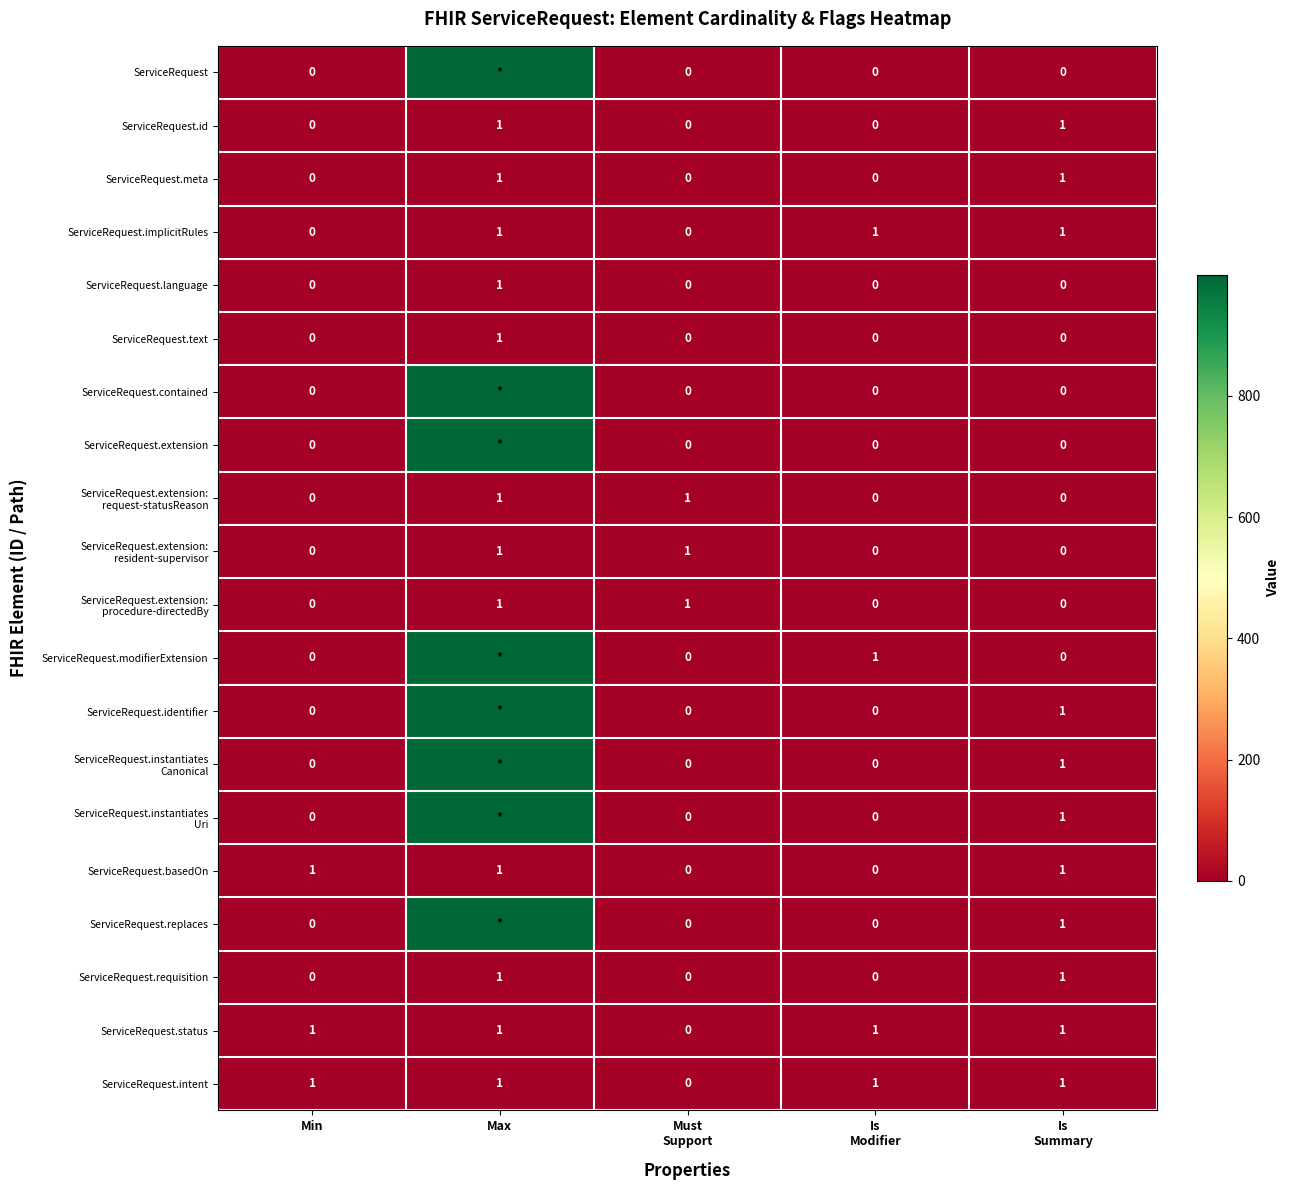

Which label corresponds to the smallest value in the chart?

Min